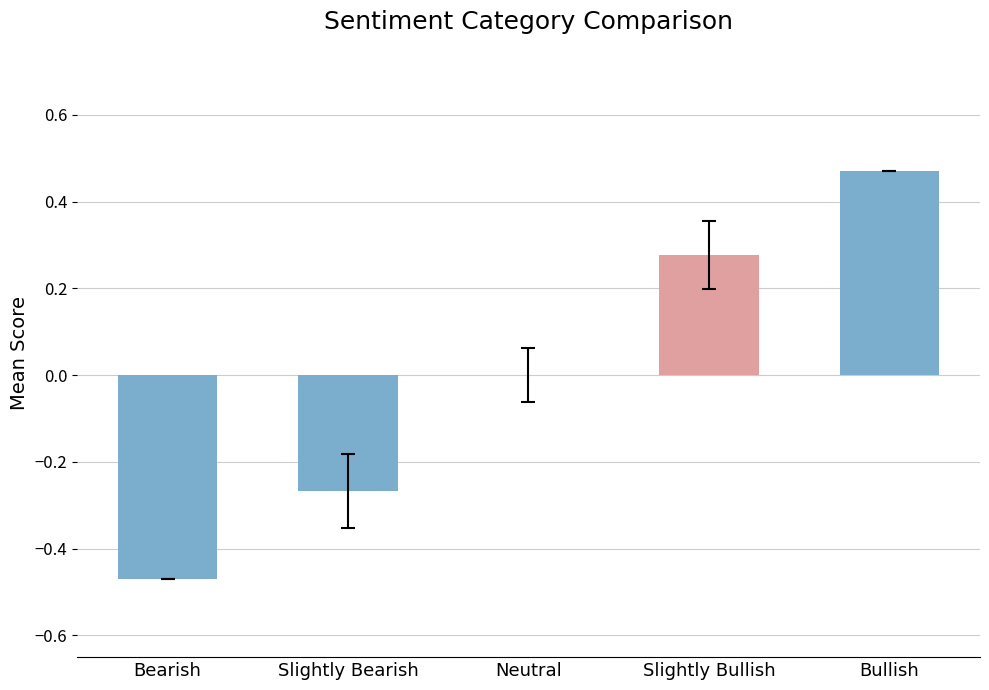

What is the difference between the values at Slightly Bullish and Bullish?

0.2